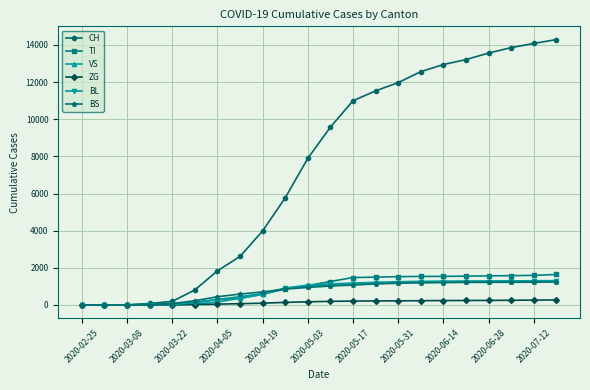

How many data points does each series have?

22